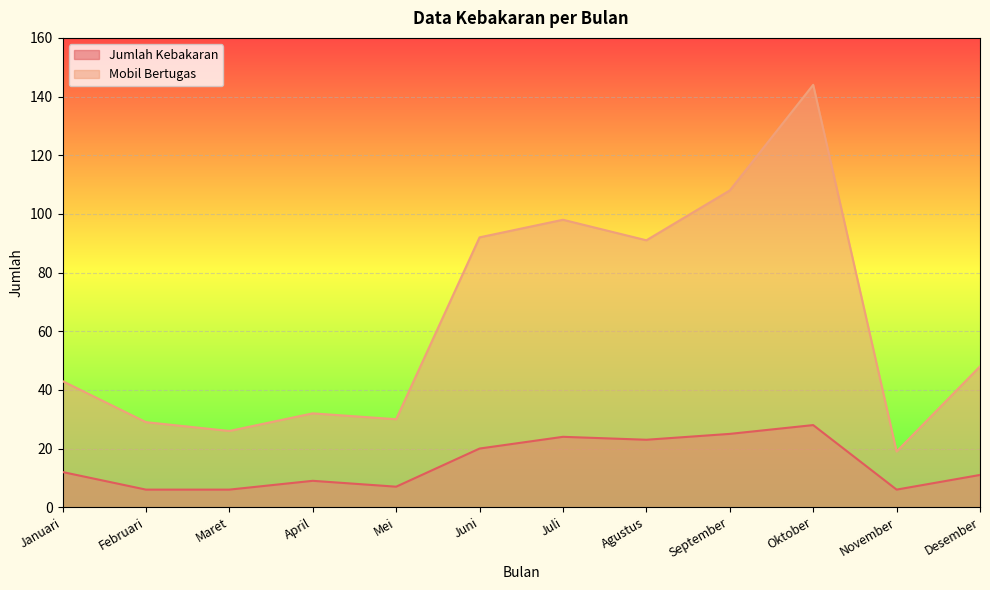

What position from the left is Mei?

5